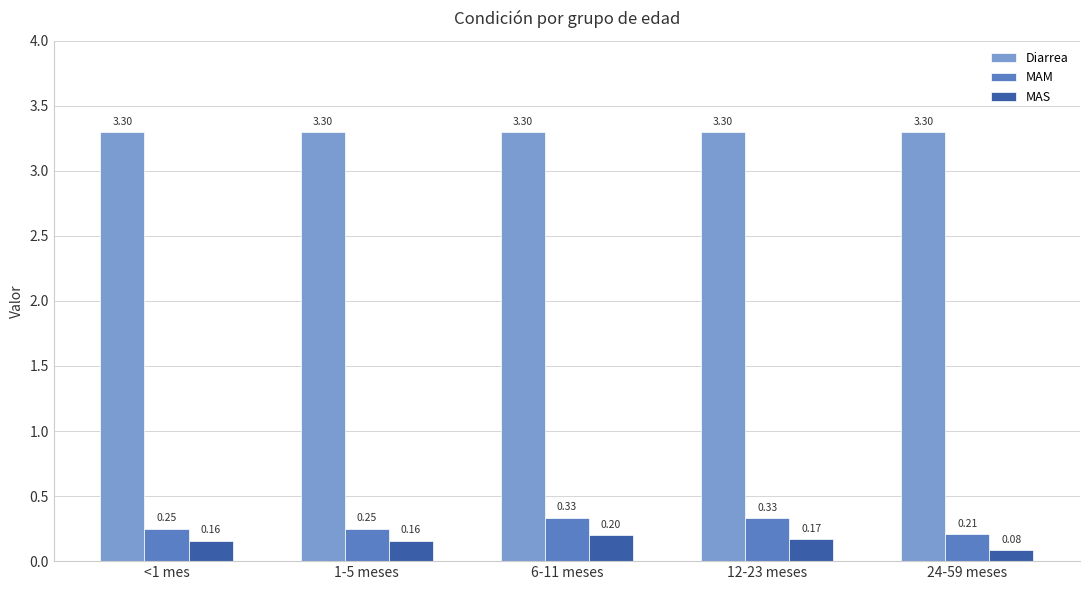

Which series changed the most between 1-5 meses and 6-11 meses?

MAM